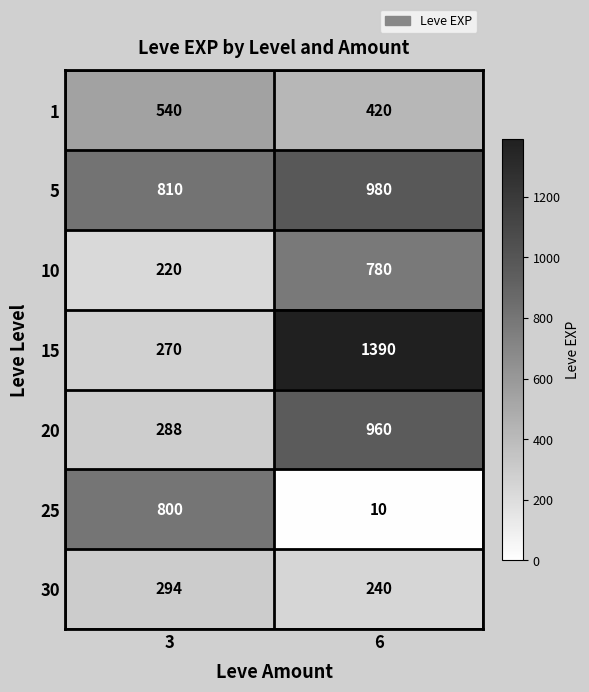

Reading left to right, what are all the values shown in this chart?

1: 540	420
5: 810	980
10: 220	780
15: 270	1390
20: 288	960
25: 800	10
30: 294	240